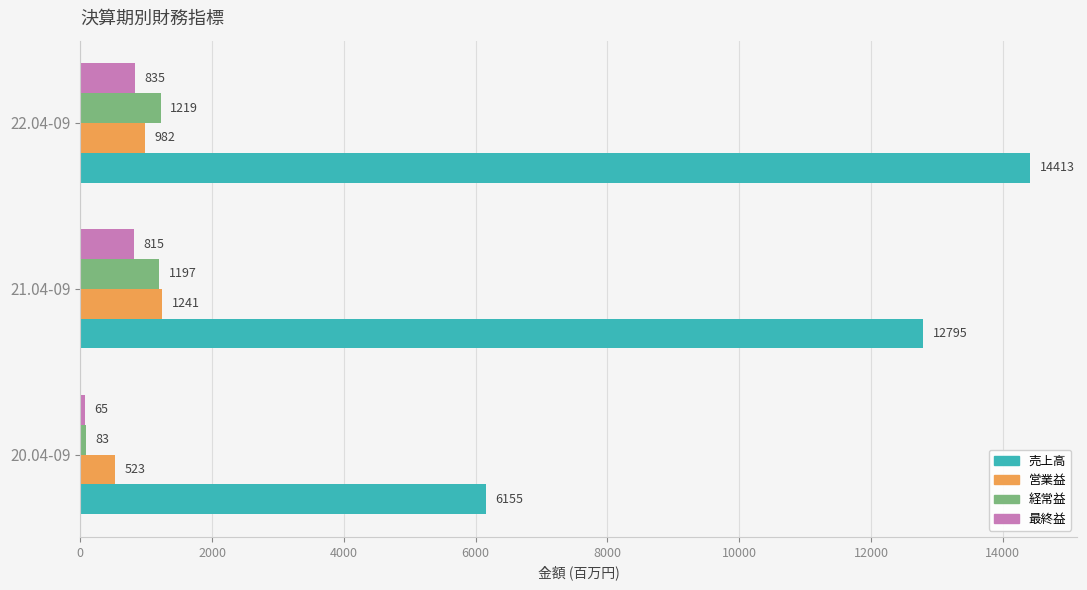

What is the difference between the highest and lowest values at 22.04-09?

13578